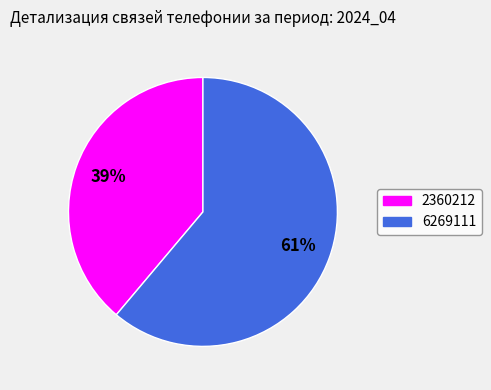

True or false: 6269111 accounts for 55% of the total.

False